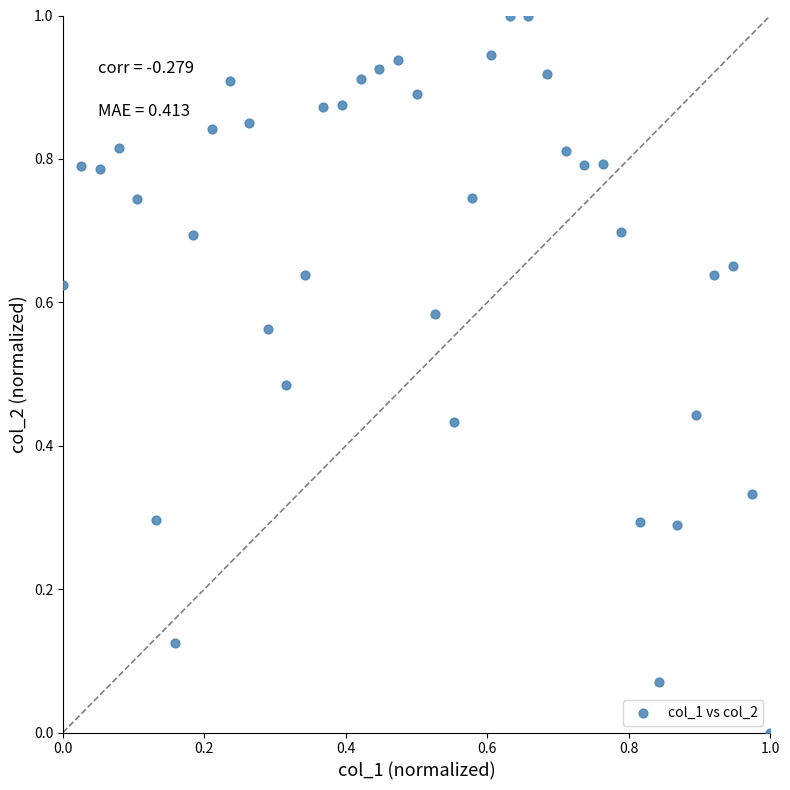

What is the range of Y values (max minus min)?

1.0